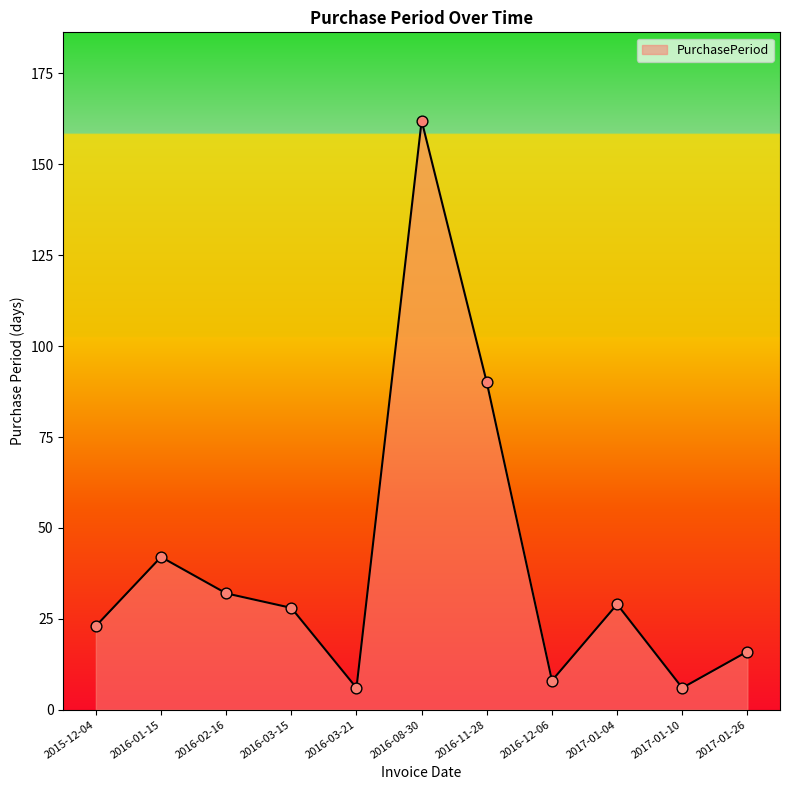

What is the ratio of the value at 2017-01-26 to the value at 2017-01-10?

2.7